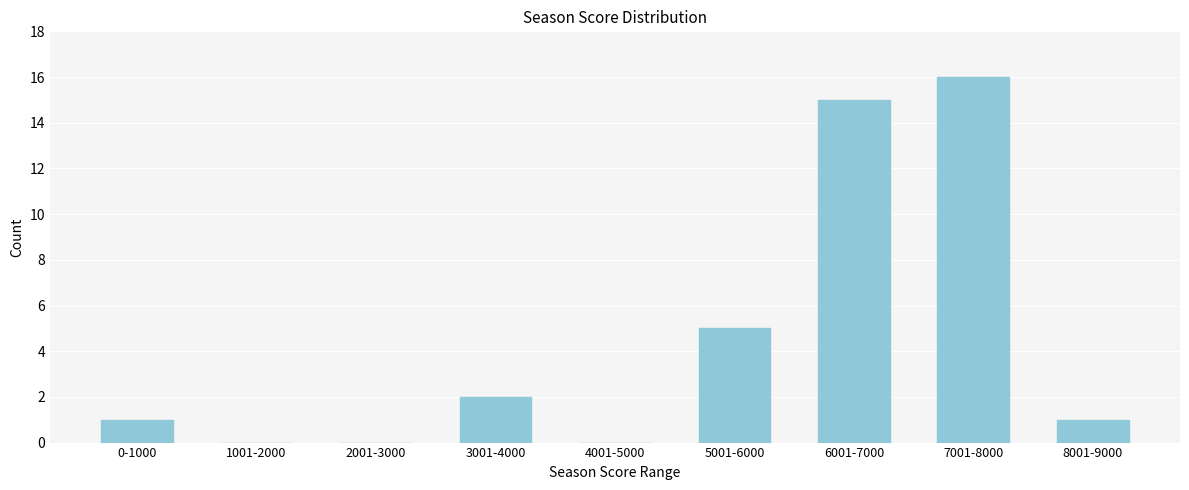

Reading left to right, transcribe all the data shown in this chart.

0-1000=1	1001-2000=0	2001-3000=0	3001-4000=2	4001-5000=0	5001-6000=5	6001-7000=15	7001-8000=16	8001-9000=1